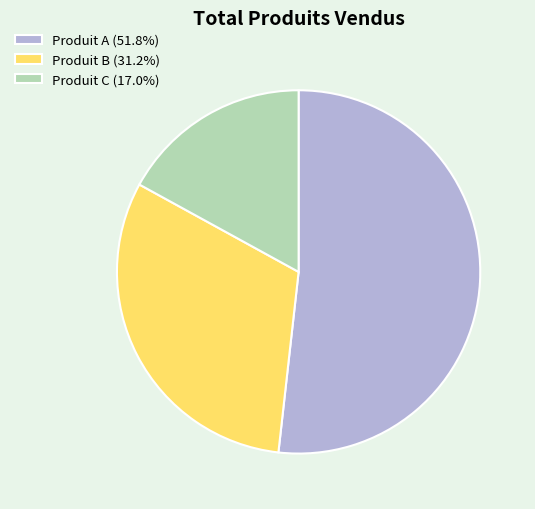

Which has a higher value, Produit B or Produit C?

Produit B